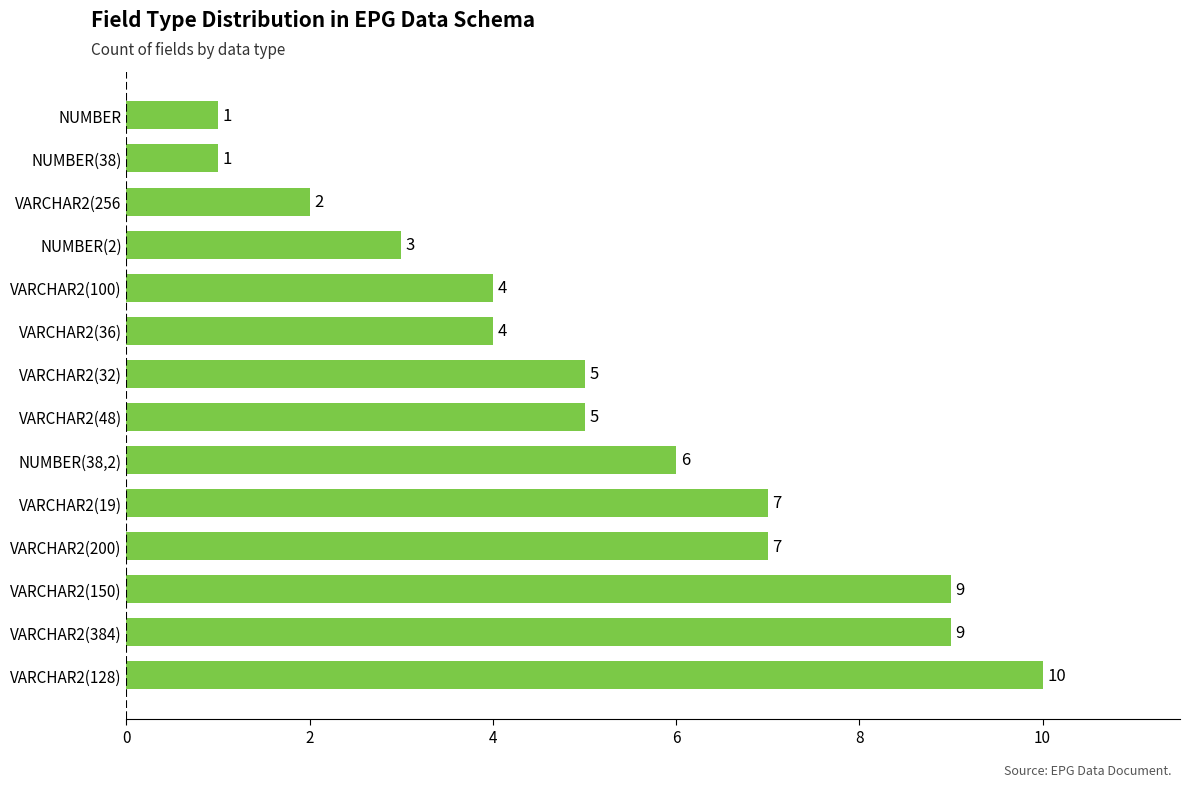

Between NUMBER(38) and NUMBER(38,2), which is larger?

NUMBER(38,2)